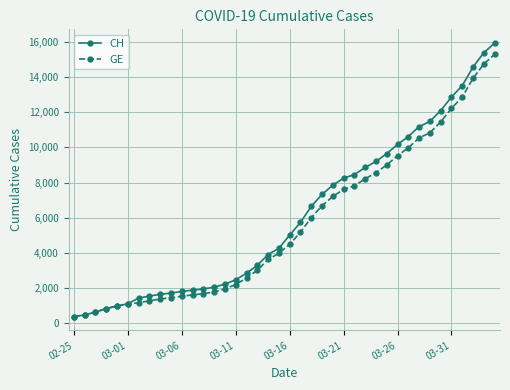

What is the value of the CH point at the 3rd from the left?

630